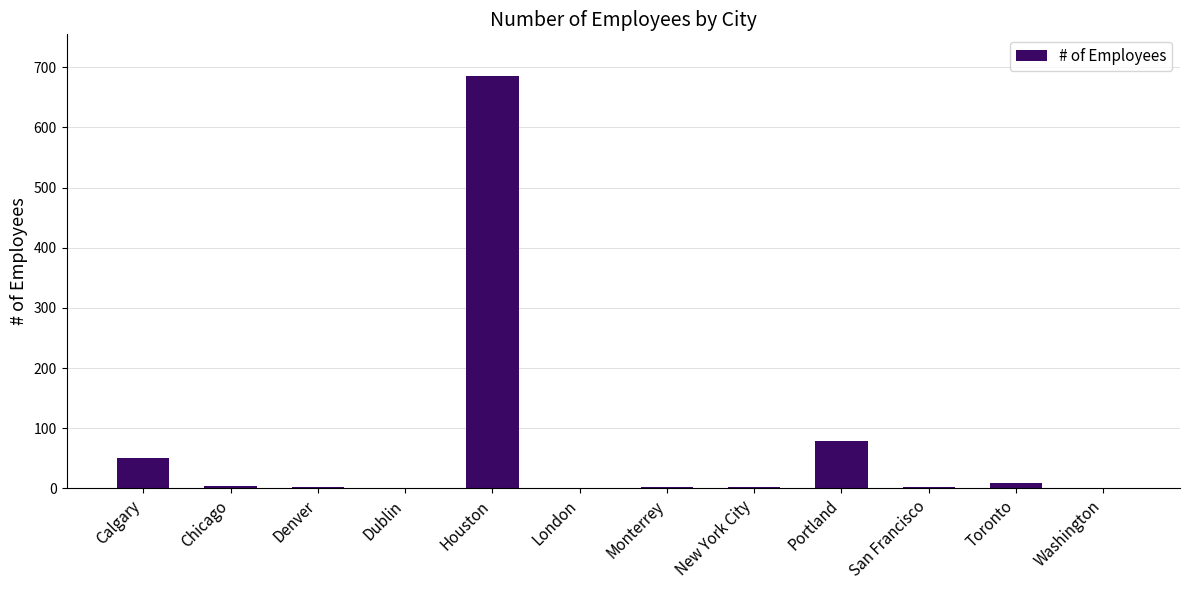

Does the chart contain stacked bars?

No